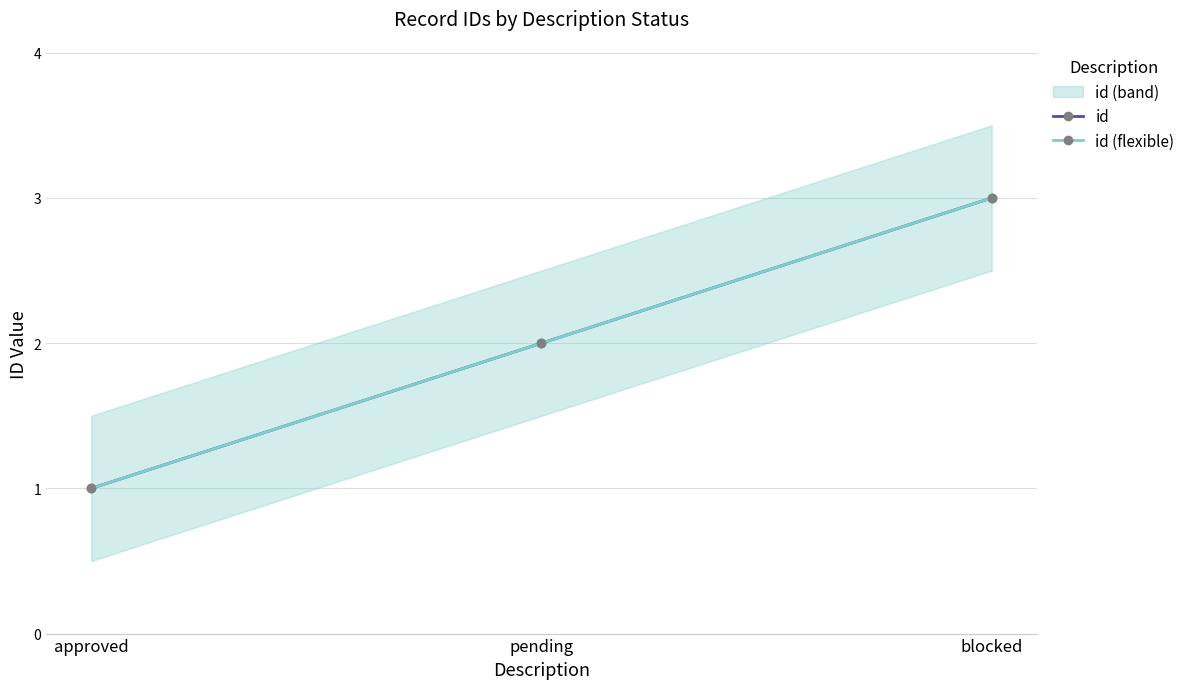

Which series changed the most between pending and blocked?

id